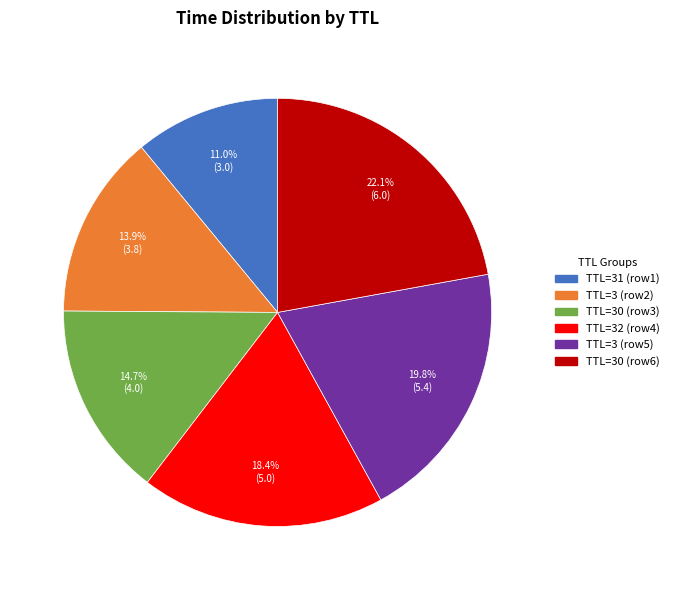

Approximately how many times larger is the value at TTL=32 (row4) compared to TTL=3 (row2)?

1.3